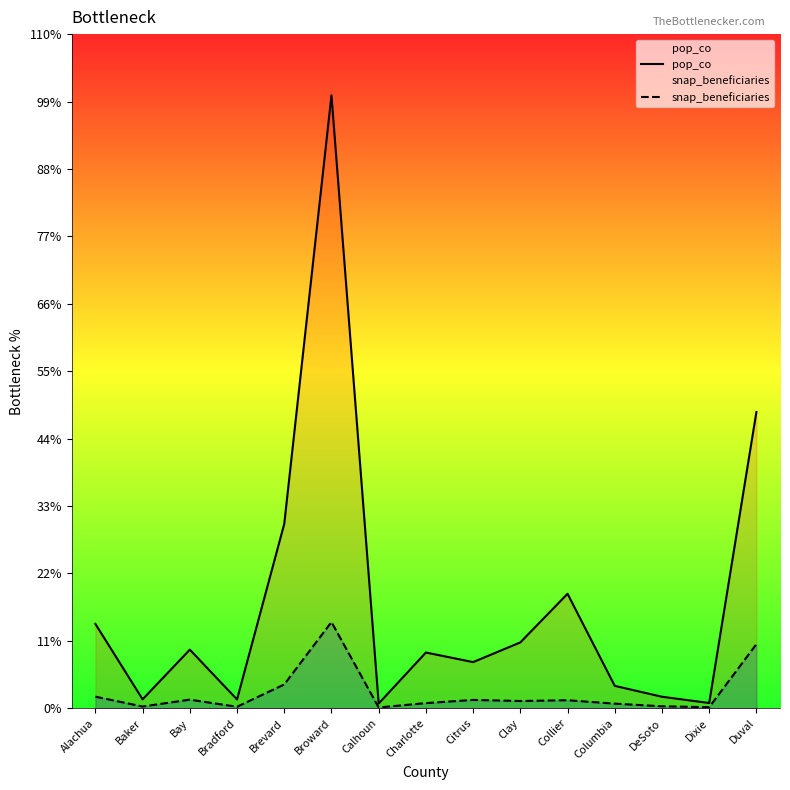

Reading left to right, transcribe all the data shown in this chart.

pop_co: Alachua=256581	Baker=27312	Bay=178361	Bradford=26919	Brevard=560683	Broward=1863780	Calhoun=14550	Charlotte=169642	Citrus=140453	Clay=200346	Collier=348236	Columbia=68198	DeSoto=35134	Dixie=16084	Duval=900890
snap_beneficiaries: Alachua=35389	Baker=5411	Bay=26257	Bradford=4691	Brevard=72569	Broward=262300	Calhoun=2533	Charlotte=15783	Citrus=25453	Clay=22191	Collier=24521	Columbia=14141	DeSoto=6089	Dixie=3339	Duval=195114